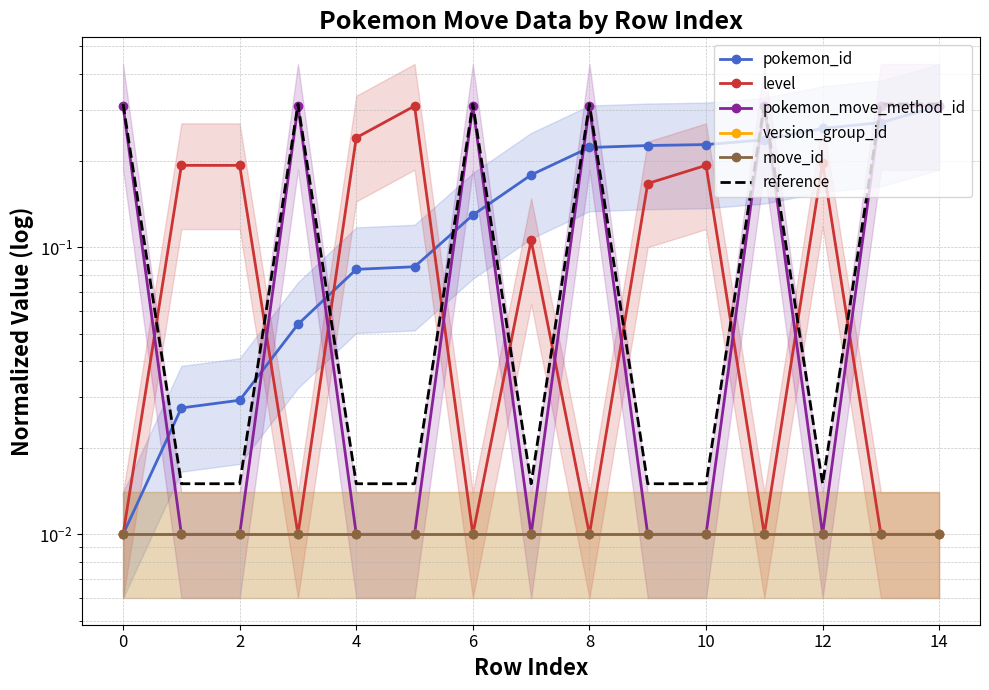

At how many categories does at least one series exceed 0?

15